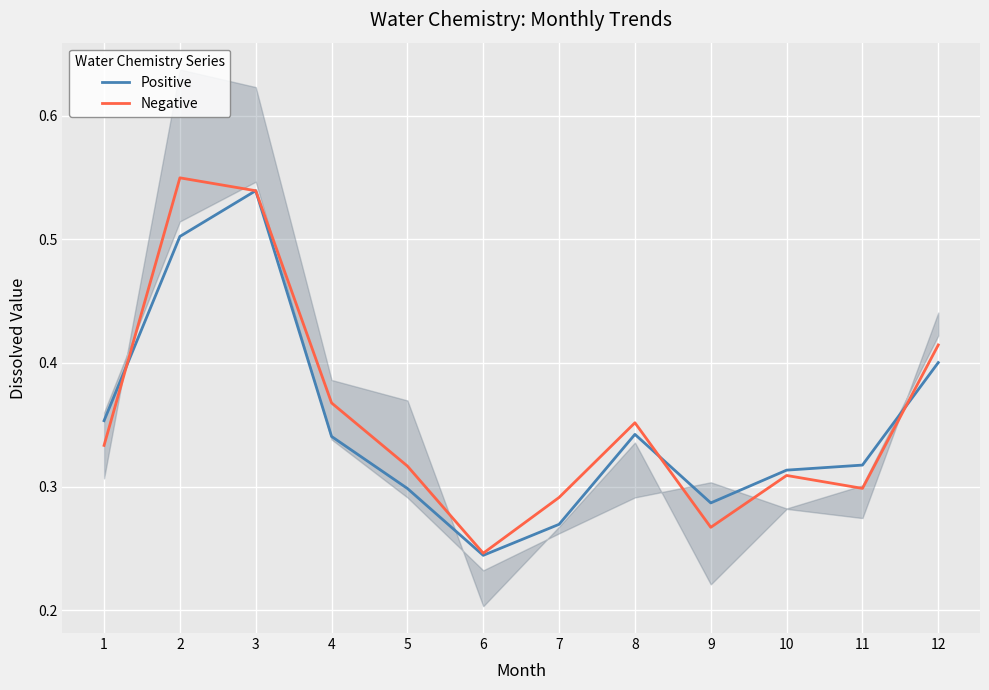

True or false: Negative and Positive intersect in this chart.

True